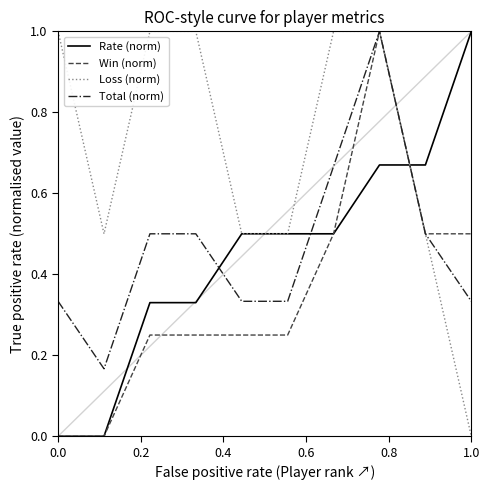

Does the chart have visible grid lines?

No